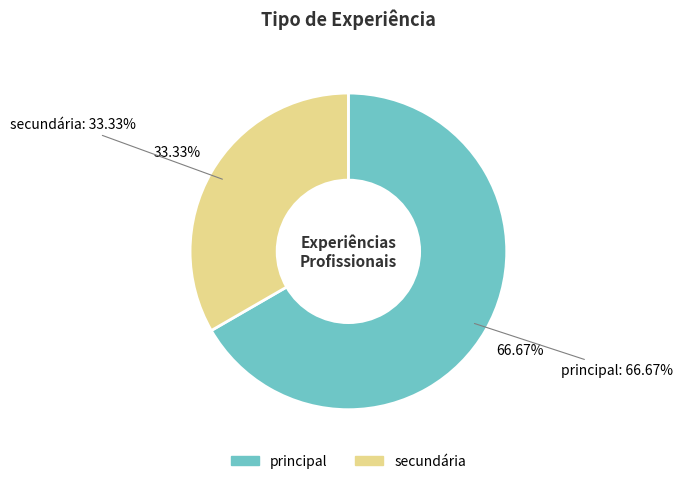

Is it true that principal is 67% of the pie?

True